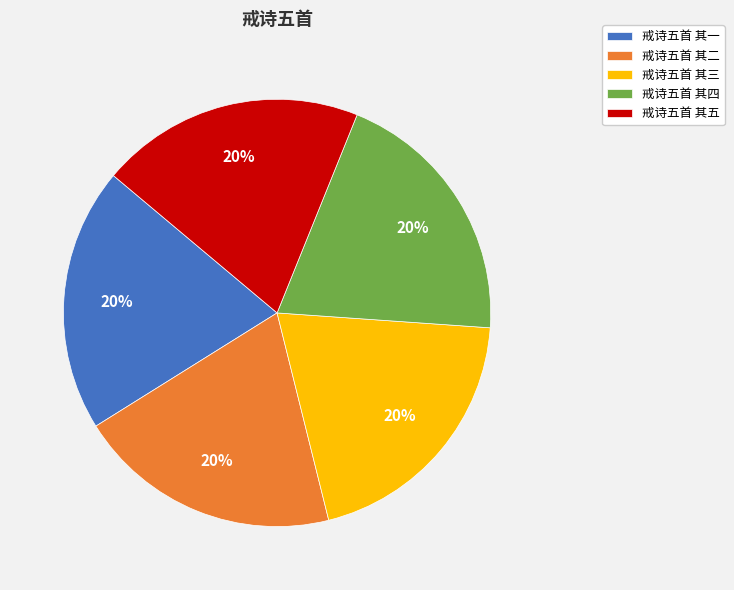

Is it true that 戒诗五首 其一 is 20% of the pie?

True